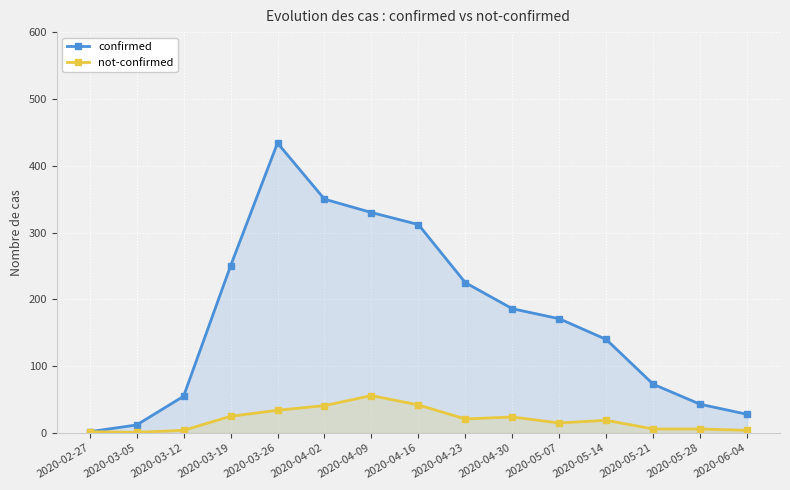

Rank the categories by not-confirmed value from lowest to highest.

2020-03-05, 2020-02-27, 2020-03-12, 2020-06-04, 2020-05-21, 2020-05-28, 2020-05-07, 2020-05-14, 2020-04-23, 2020-04-30, 2020-03-19, 2020-03-26, 2020-04-02, 2020-04-16, 2020-04-09